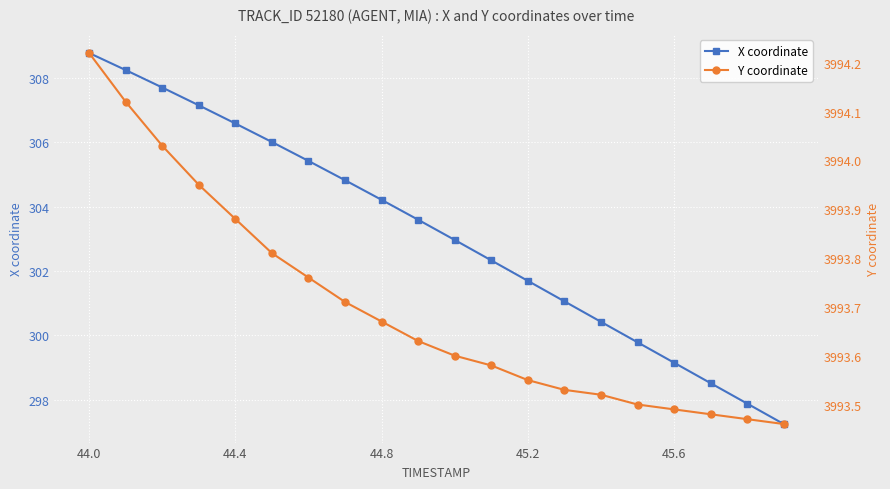

Is this an area chart (filled region under the line)?

No